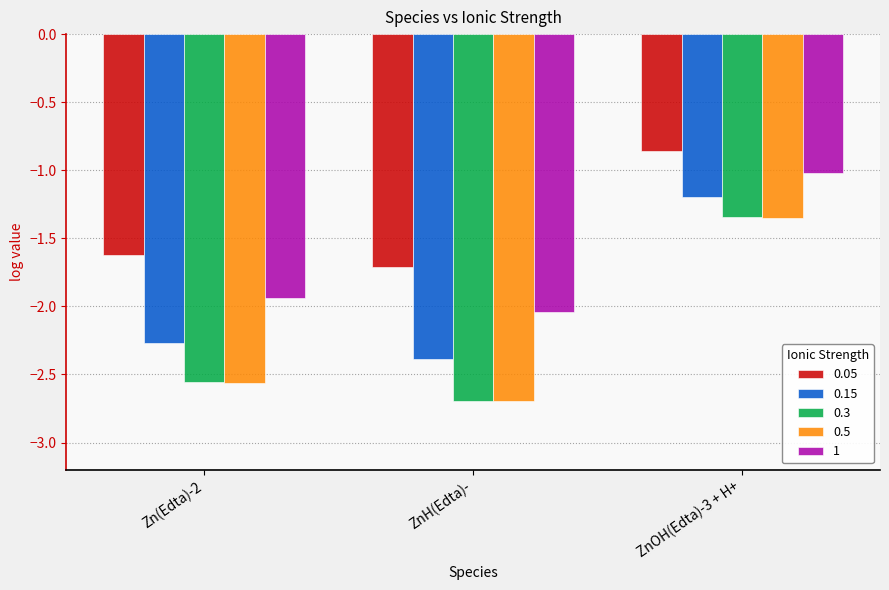

What is the difference between the second highest and minimum values in the 0.5 series?

0.1